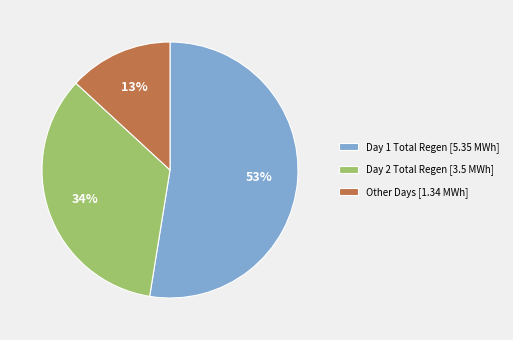

How many slices are in this pie chart?

3